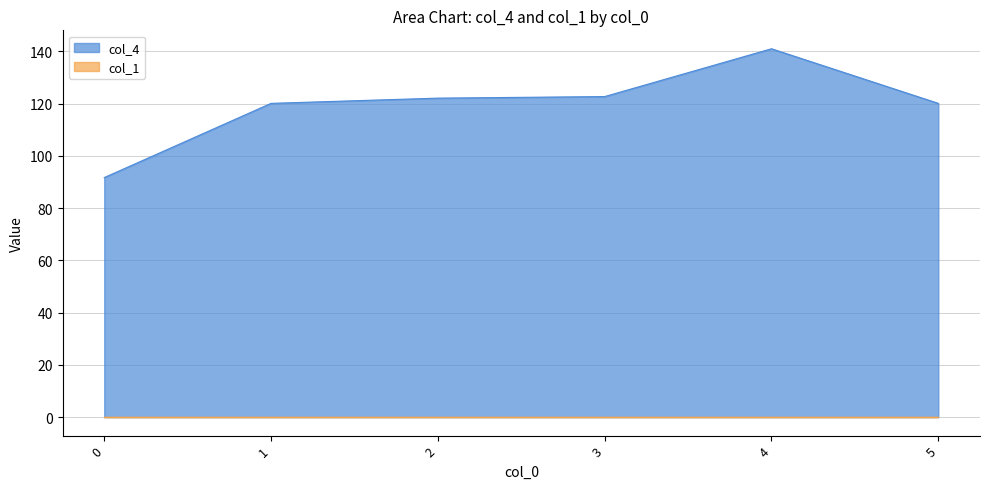

What is the average value?

119.6